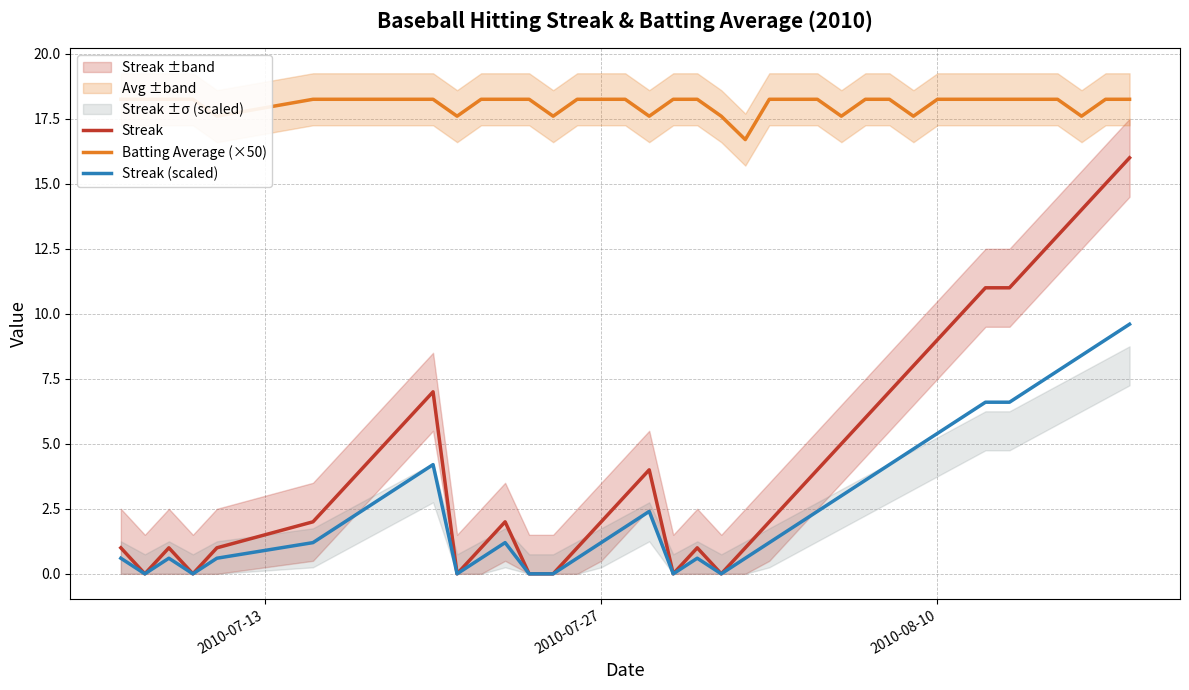

At how many categories does at least one series exceed 4?

40